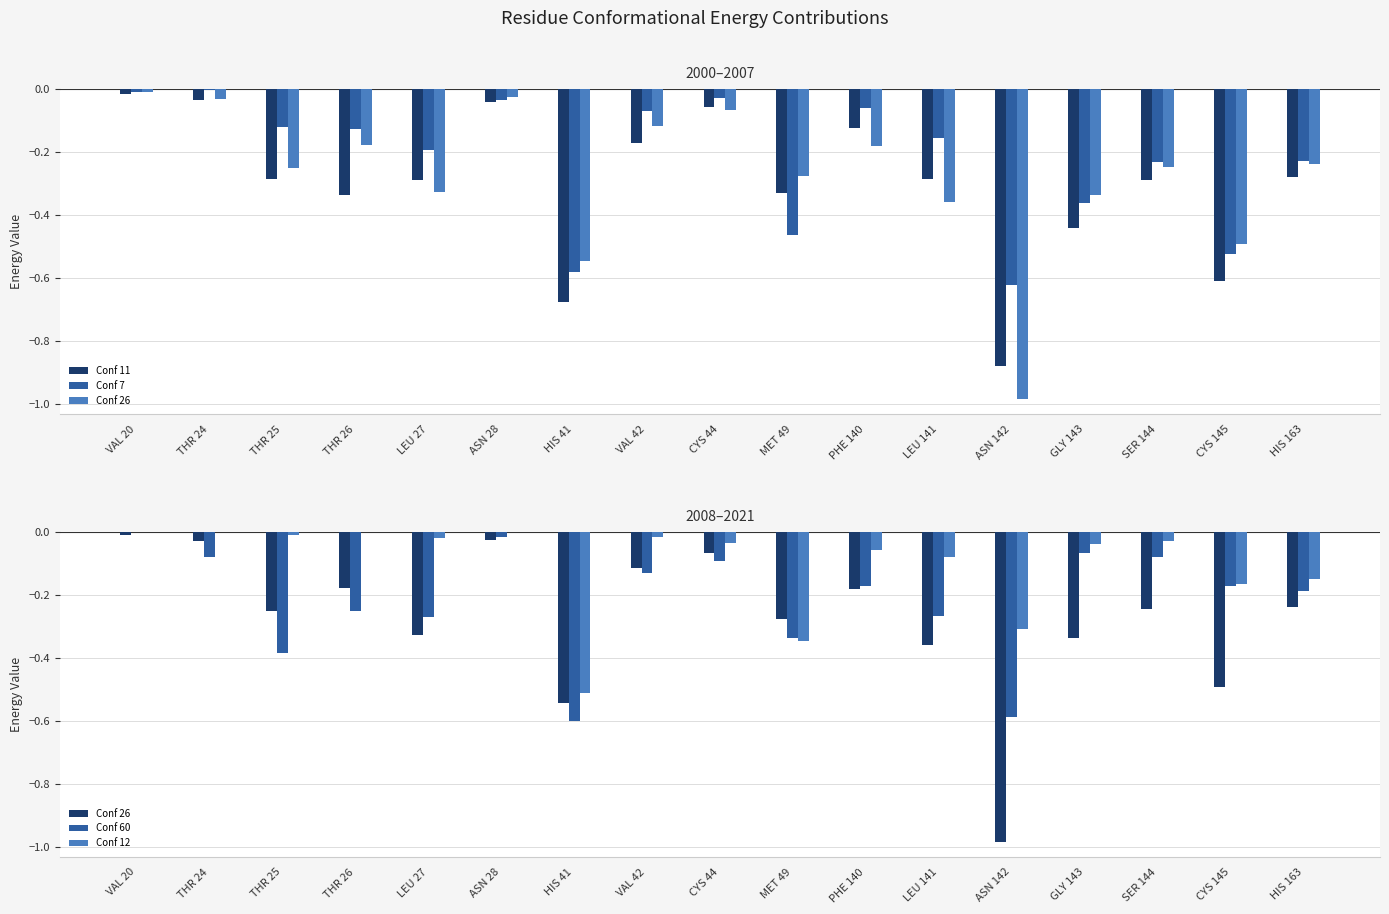

Is the value of Conf 7 at ASN 142 greater than the value of Conf 26 at VAL 20?

No